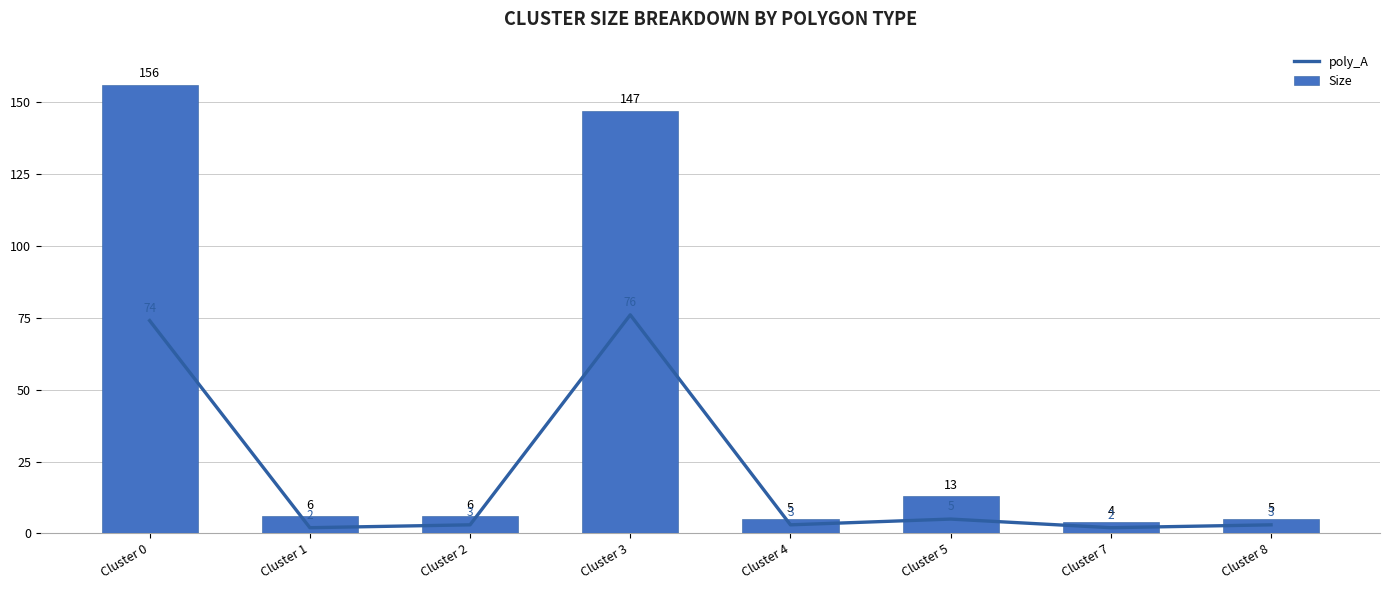

Which series has the largest total across all categories?

Size